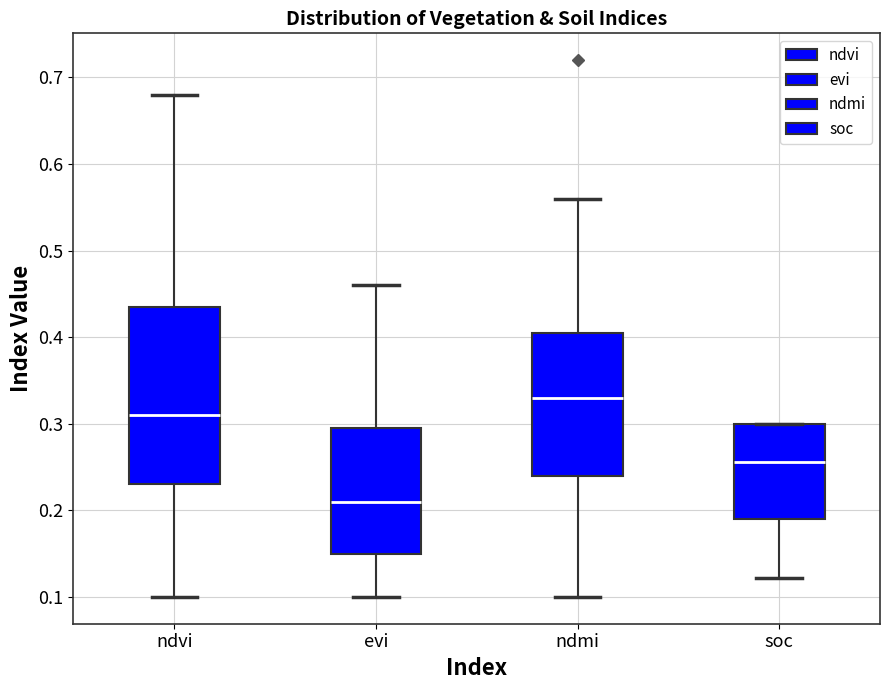

Reading left to right, read every box against the y-axis: the position of its median line, the range the box covers, and the ends of its whiskers. The values are not printed on the chart, so give them approximately, as read against the axis.

ndvi: median 0.31, box 0.23 to 0.44, whiskers 0.10 to 0.68
evi: median 0.21, box 0.15 to 0.30, whiskers 0.10 to 0.46
ndmi: median 0.33, box 0.24 to 0.41, whiskers 0.10 to 0.56
soc: median 0.26, box 0.19 to 0.30, whiskers 0.12 to 0.30